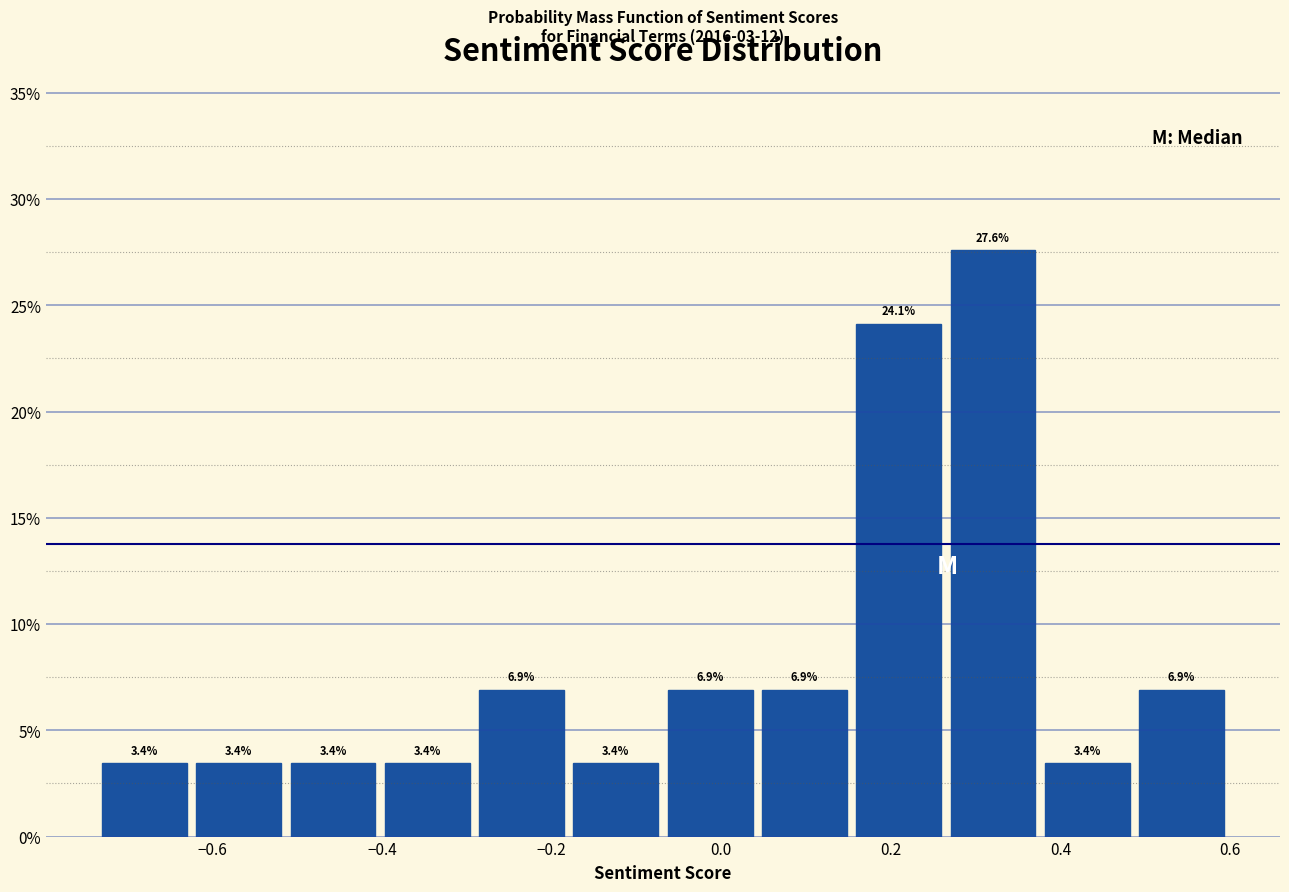

Reading left to right, transcribe this chart: for each bar, give the range it covers on the x-axis and its height. The bar edges are not printed on the chart, so give them approximately, as read against the axis.

-0.74 to -0.62: 3.4
-0.62 to -0.52: 3.4
-0.52 to -0.40: 3.4
-0.40 to -0.30: 3.4
-0.30 to -0.18: 6.9
-0.18 to -0.06: 3.4
-0.06 to 0.04: 6.9
0.04 to 0.16: 6.9
0.16 to 0.26: 24.1
0.26 to 0.38: 27.6
0.38 to 0.48: 3.4
0.48 to 0.60: 6.9